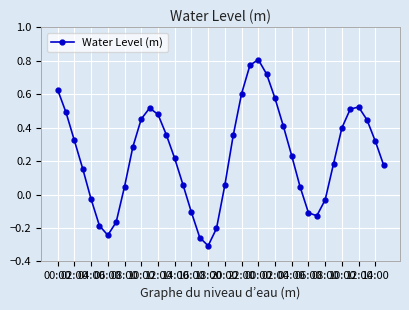

How many interior local valleys (lower than both neighbors) does the data have?

3